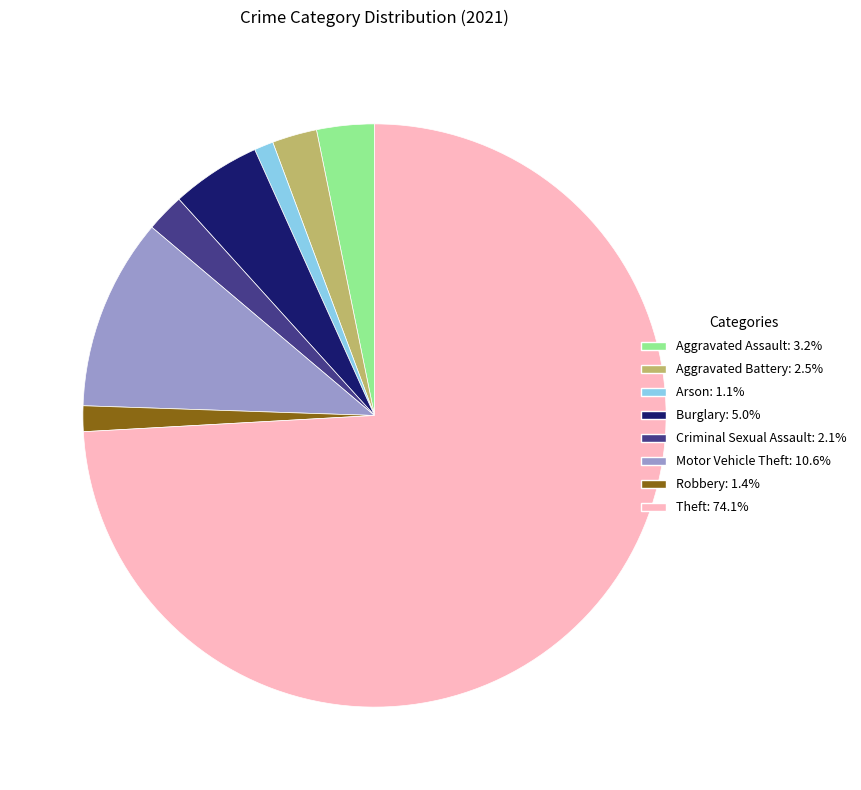

Which category accounts for the majority?

Theft